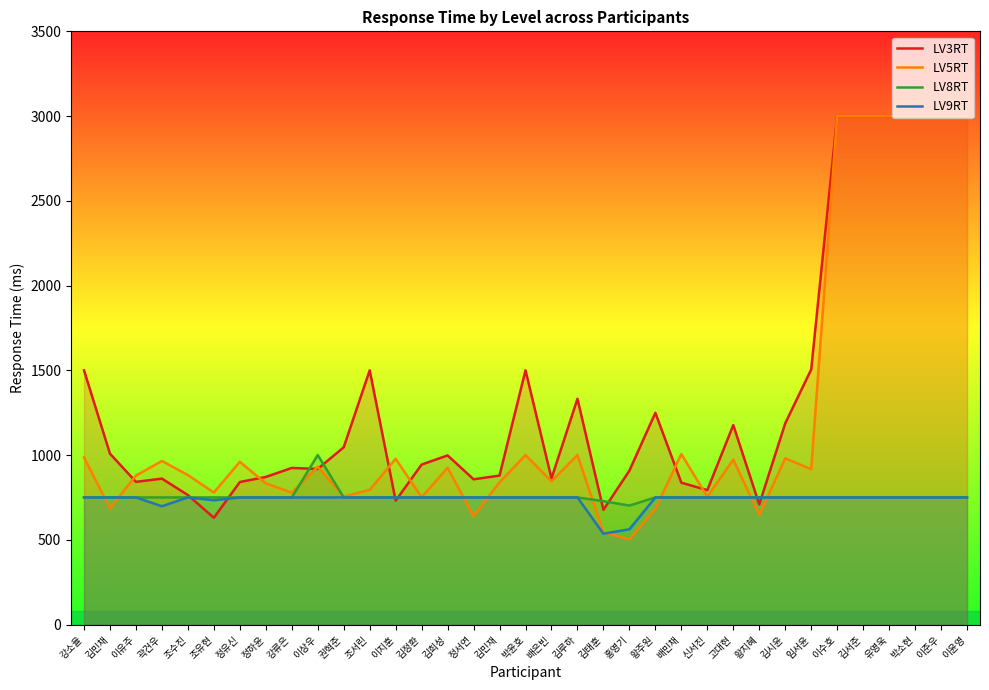

Is it true that LV8RT equals 750 at 김정환?

True